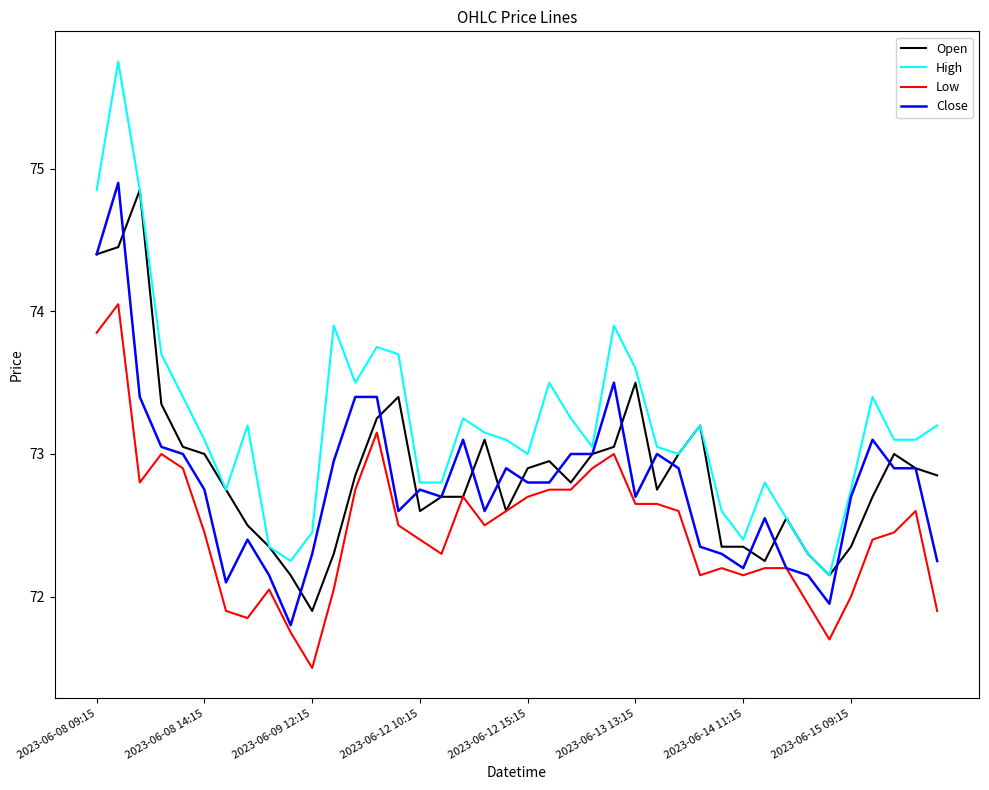

What is the smallest value displayed?

71.5